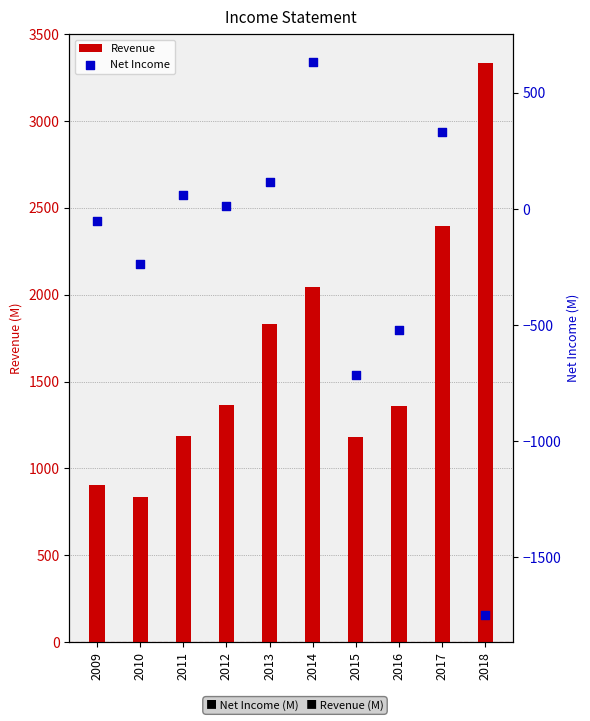

Which series has the largest Y range (max minus min)?

Revenue